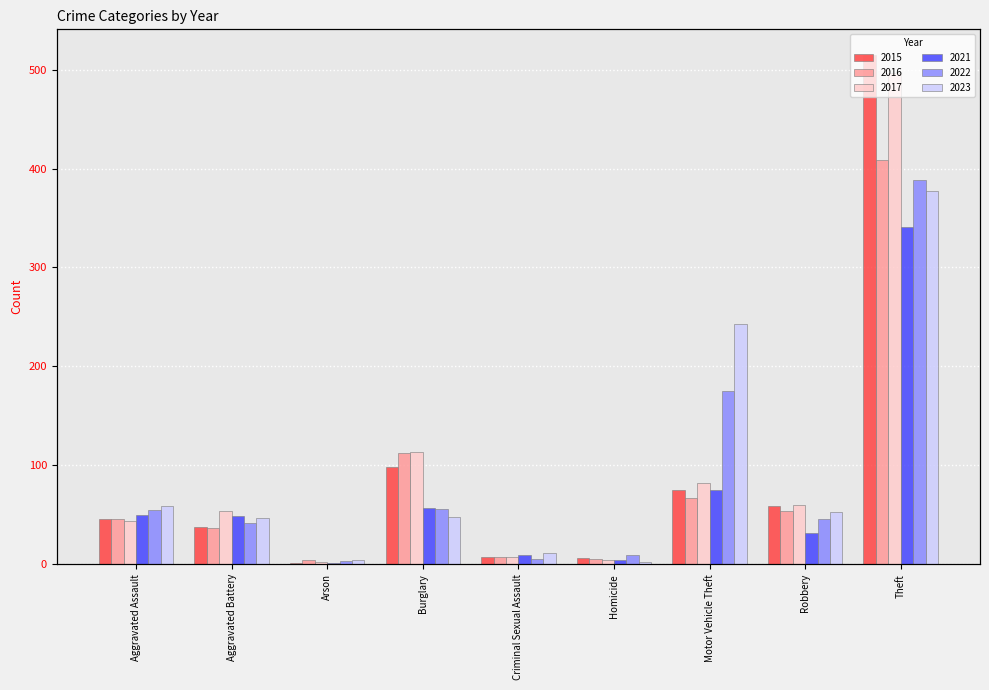

True or false: 2023 has a value of 73 at Robbery.

False